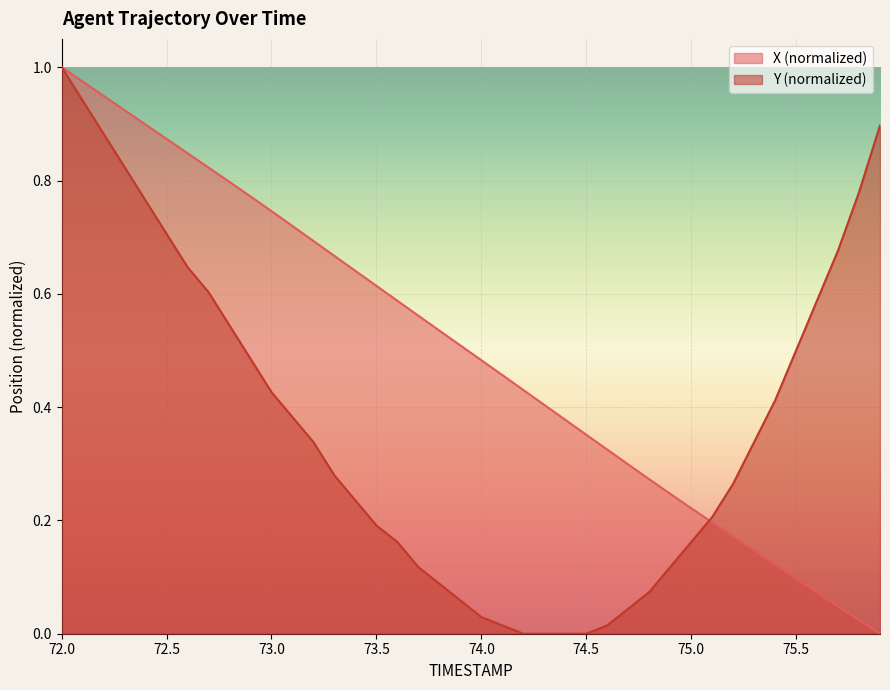

At 72.0, list the series in order from smallest to largest.

X, Y